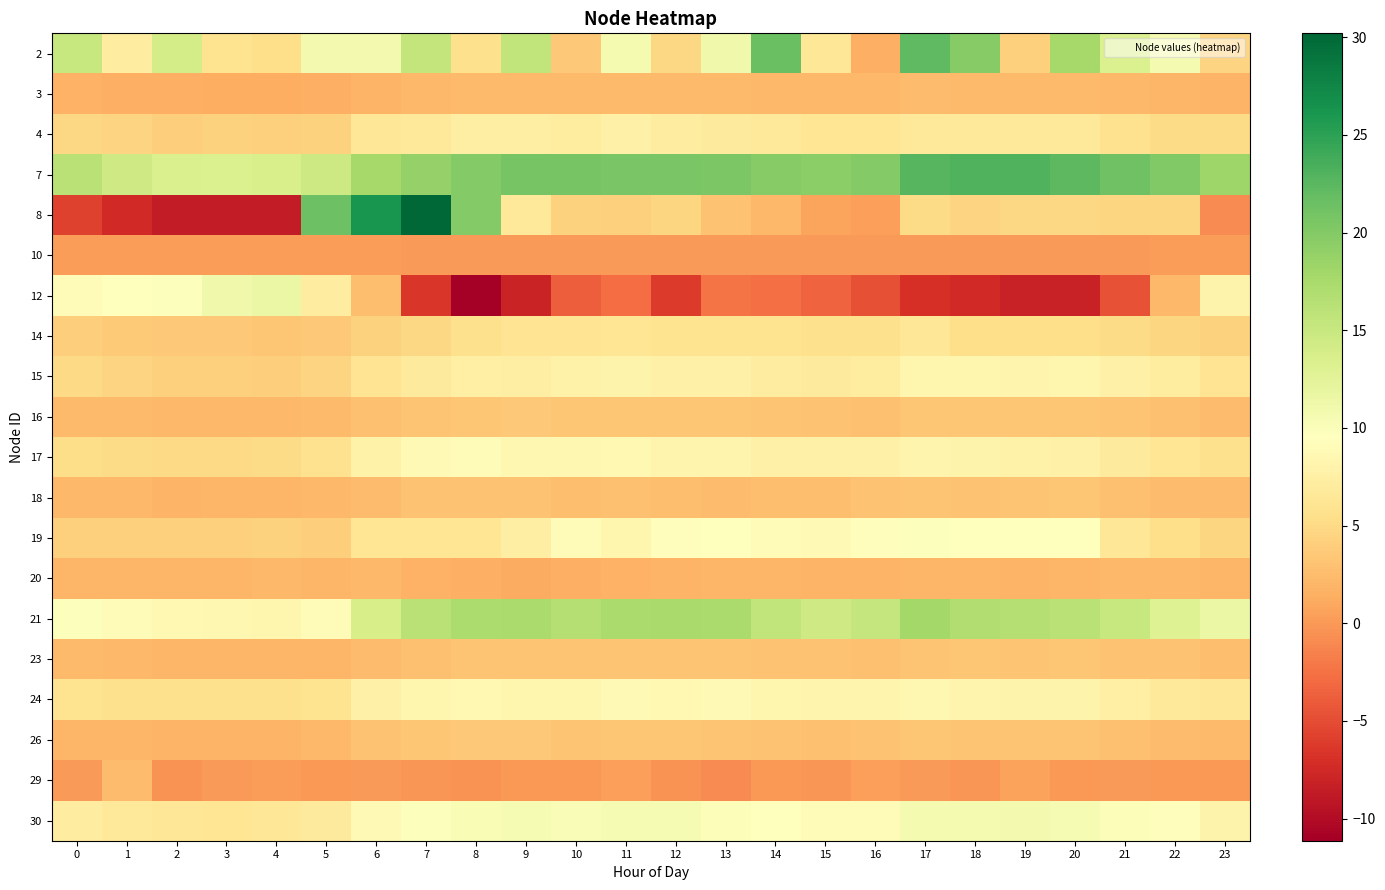

Which series has the largest range (max minus min)?

8